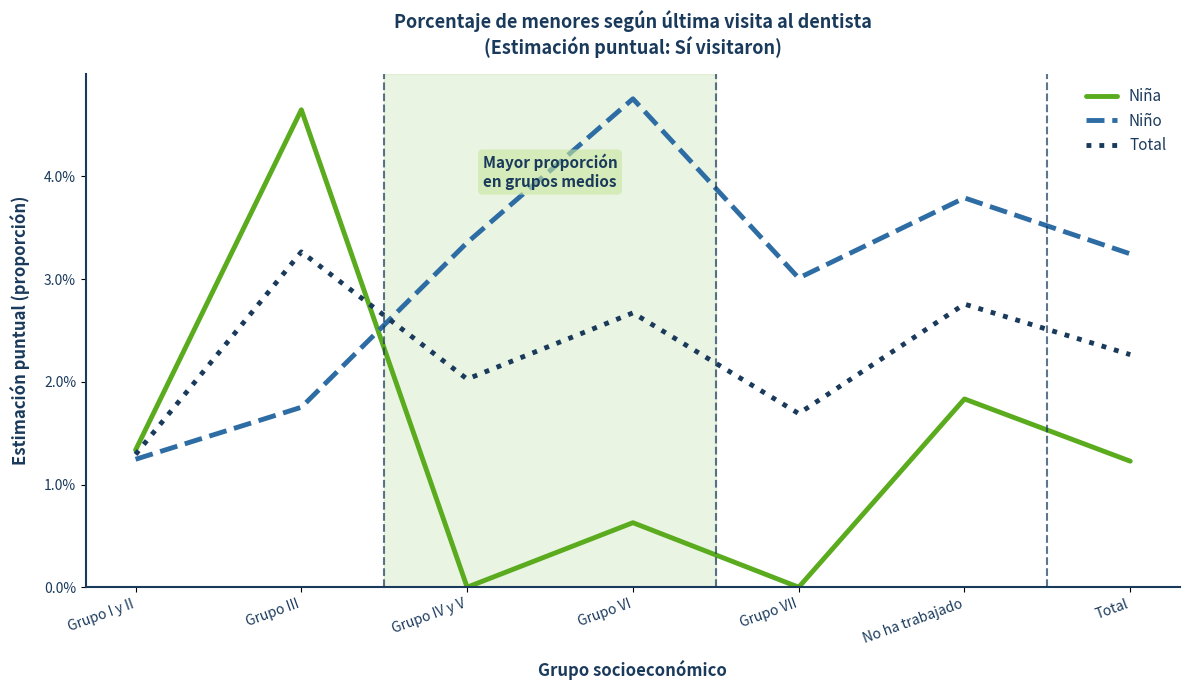

What are all the series names shown in the legend?

Niña, Niño, Total